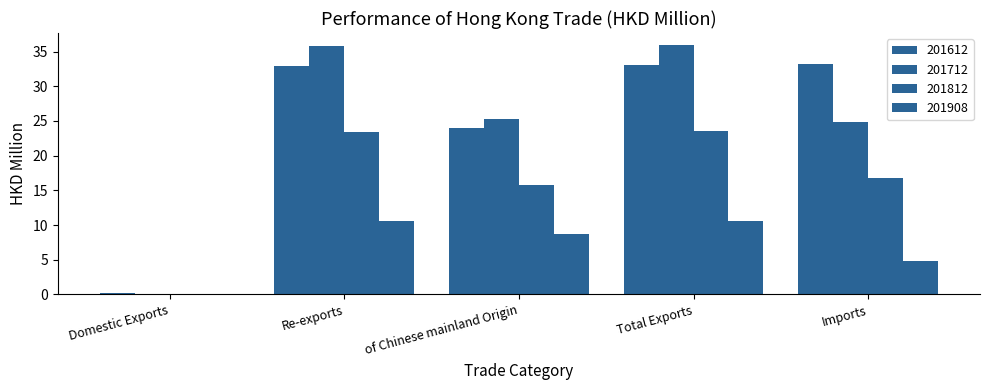

What is the value of the 201612 bar at the 2nd from the left?

32.9